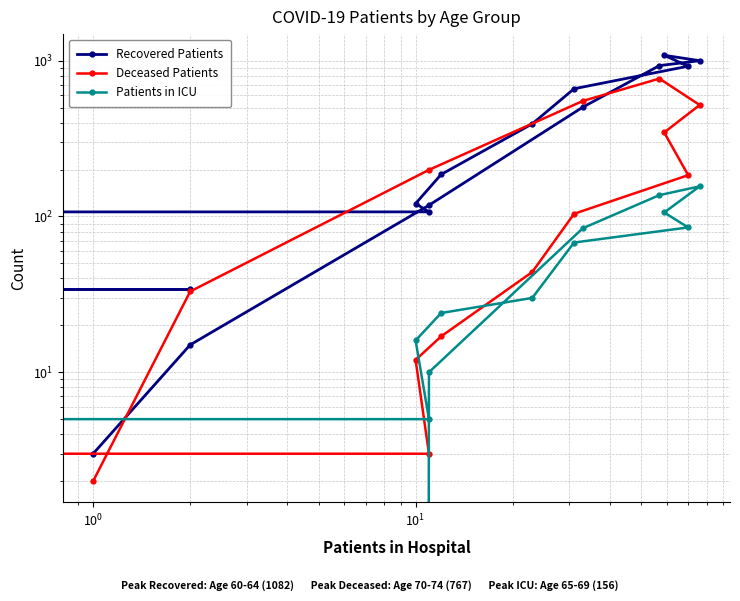

Which series has the largest total across all categories?

Recovered Patients